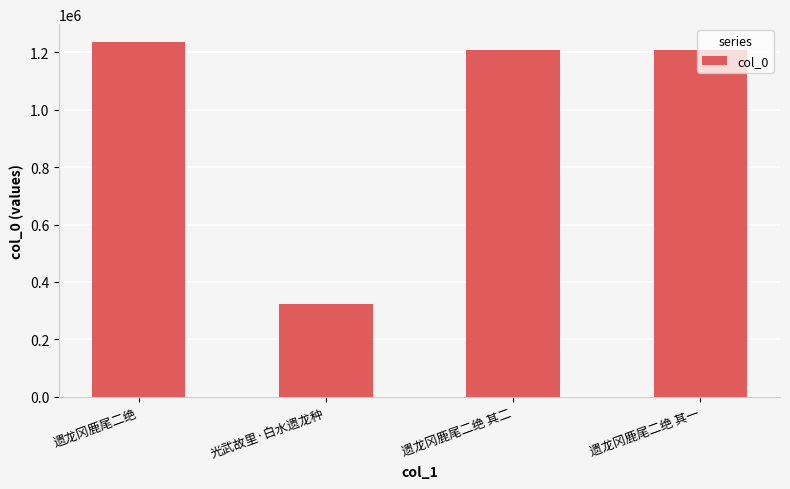

What is the greatest value displayed?

1236764